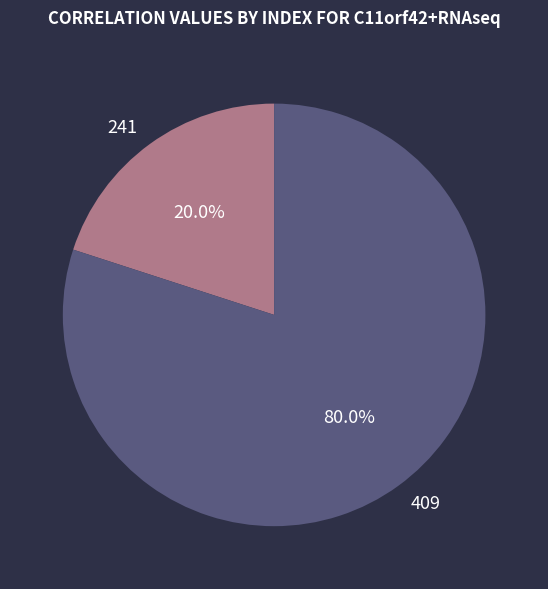

To the nearest percent, what portion does 409 represent?

80%